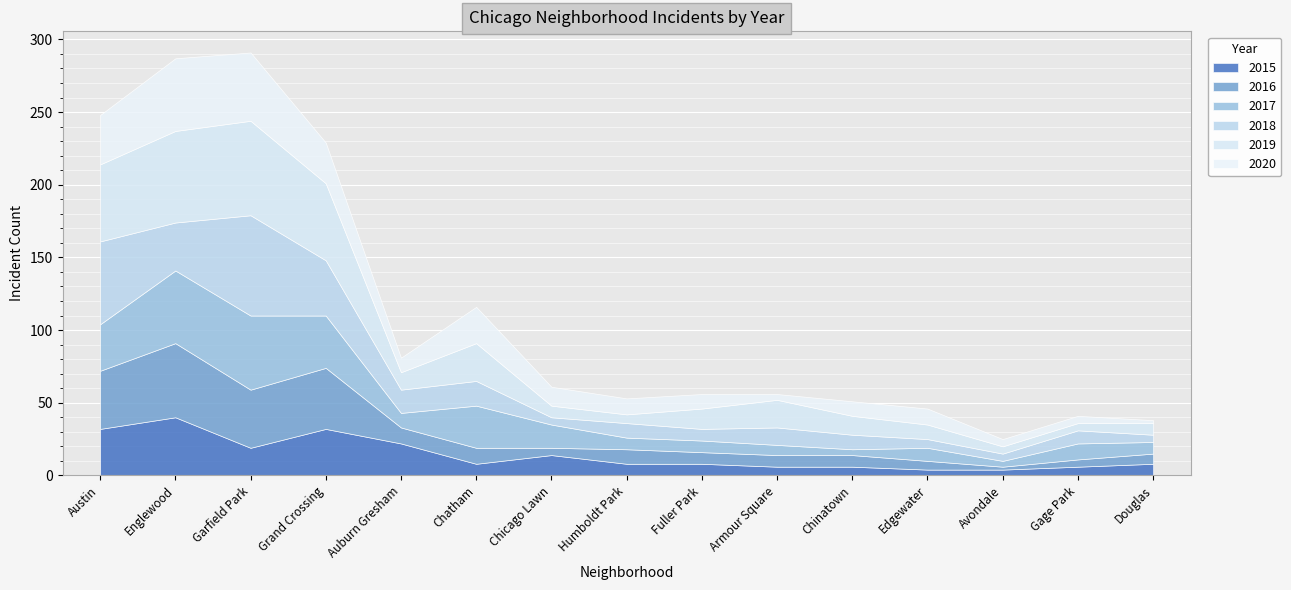

Where is 2016 nearest to the value 26?

Austin